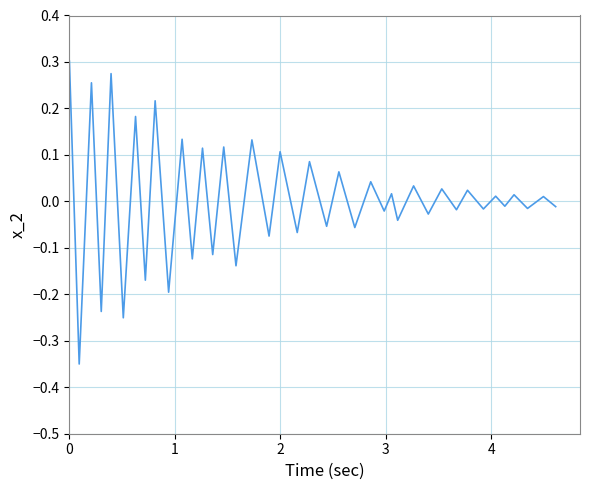

True or false: there are more than 1 points higher than both neighbors.

True